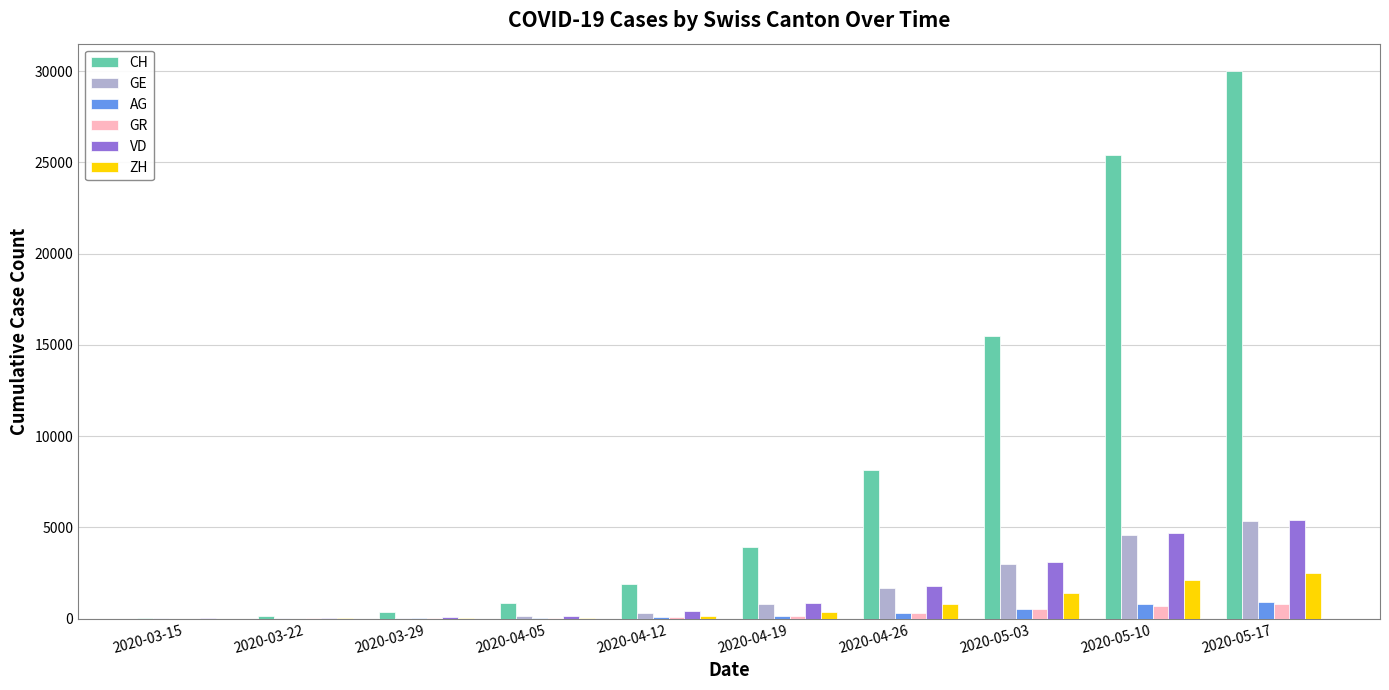

At which label does CH reach its peak?

2020-05-17